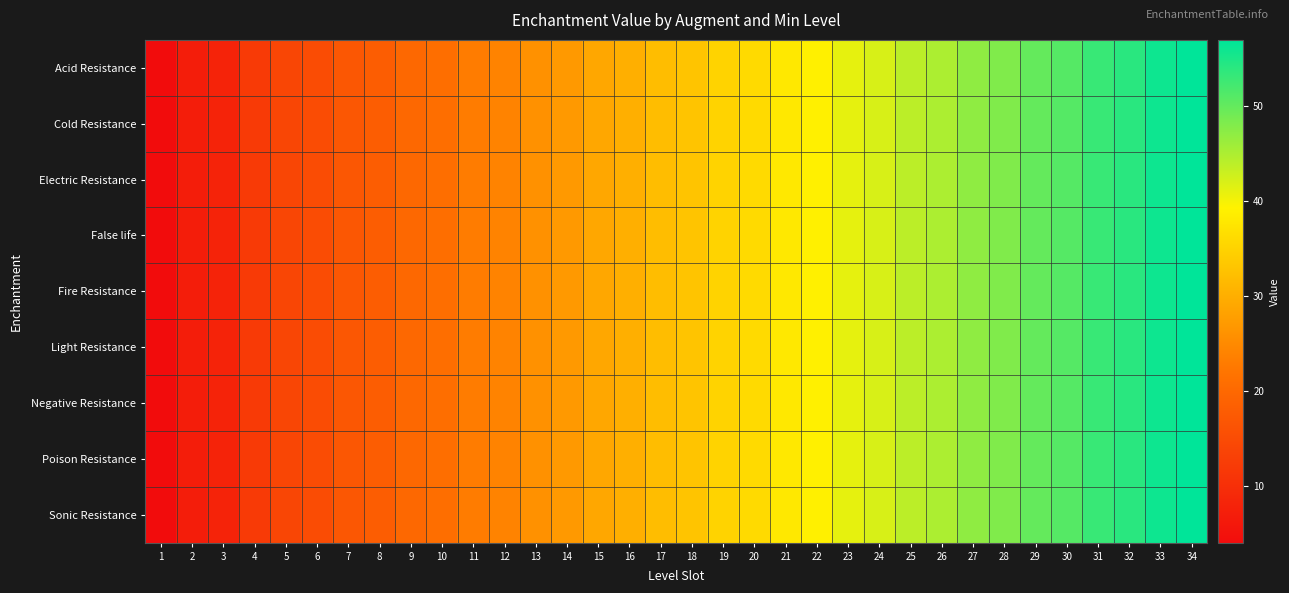

Reading right to left, transcribe all the data shown in this chart.

Acid Resistance: 34=57	33=56	32=54	31=53	30=51	29=50	28=48	27=47	26=45	25=44	24=42	23=41	22=39	21=38	20=36	19=35	18=33	17=32	16=30	15=29	14=27	13=26	12=24	11=23	10=21	9=20	8=18	7=17	6=15	5=14	4=12	3=8	2=7	1=4
Cold Resistance: 34=57	33=56	32=54	31=53	30=51	29=50	28=48	27=47	26=45	25=44	24=42	23=41	22=39	21=38	20=36	19=35	18=33	17=32	16=30	15=29	14=27	13=26	12=24	11=23	10=21	9=20	8=18	7=17	6=15	5=14	4=12	3=8	2=7	1=4
Electric Resistance: 34=57	33=56	32=54	31=53	30=51	29=50	28=48	27=47	26=45	25=44	24=42	23=41	22=39	21=38	20=36	19=35	18=33	17=32	16=30	15=29	14=27	13=26	12=24	11=23	10=21	9=20	8=18	7=17	6=15	5=14	4=12	3=8	2=7	1=4
False life: 34=57	33=56	32=54	31=53	30=51	29=50	28=48	27=47	26=45	25=44	24=42	23=41	22=39	21=38	20=36	19=35	18=33	17=32	16=30	15=29	14=27	13=26	12=24	11=23	10=21	9=20	8=18	7=17	6=15	5=14	4=12	3=8	2=7	1=4
Fire Resistance: 34=57	33=56	32=54	31=53	30=51	29=50	28=48	27=47	26=45	25=44	24=42	23=41	22=39	21=38	20=36	19=35	18=33	17=32	16=30	15=29	14=27	13=26	12=24	11=23	10=21	9=20	8=18	7=17	6=15	5=14	4=12	3=8	2=7	1=4
Light Resistance: 34=57	33=56	32=54	31=53	30=51	29=50	28=48	27=47	26=45	25=44	24=42	23=41	22=39	21=38	20=36	19=35	18=33	17=32	16=30	15=29	14=27	13=26	12=24	11=23	10=21	9=20	8=18	7=17	6=15	5=14	4=12	3=8	2=7	1=4
Negative Resistance: 34=57	33=56	32=54	31=53	30=51	29=50	28=48	27=47	26=45	25=44	24=42	23=41	22=39	21=38	20=36	19=35	18=33	17=32	16=30	15=29	14=27	13=26	12=24	11=23	10=21	9=20	8=18	7=17	6=15	5=14	4=12	3=8	2=7	1=4
Poison Resistance: 34=57	33=56	32=54	31=53	30=51	29=50	28=48	27=47	26=45	25=44	24=42	23=41	22=39	21=38	20=36	19=35	18=33	17=32	16=30	15=29	14=27	13=26	12=24	11=23	10=21	9=20	8=18	7=17	6=15	5=14	4=12	3=8	2=7	1=4
Sonic Resistance: 34=57	33=56	32=54	31=53	30=51	29=50	28=48	27=47	26=45	25=44	24=42	23=41	22=39	21=38	20=36	19=35	18=33	17=32	16=30	15=29	14=27	13=26	12=24	11=23	10=21	9=20	8=18	7=17	6=15	5=14	4=12	3=8	2=7	1=4